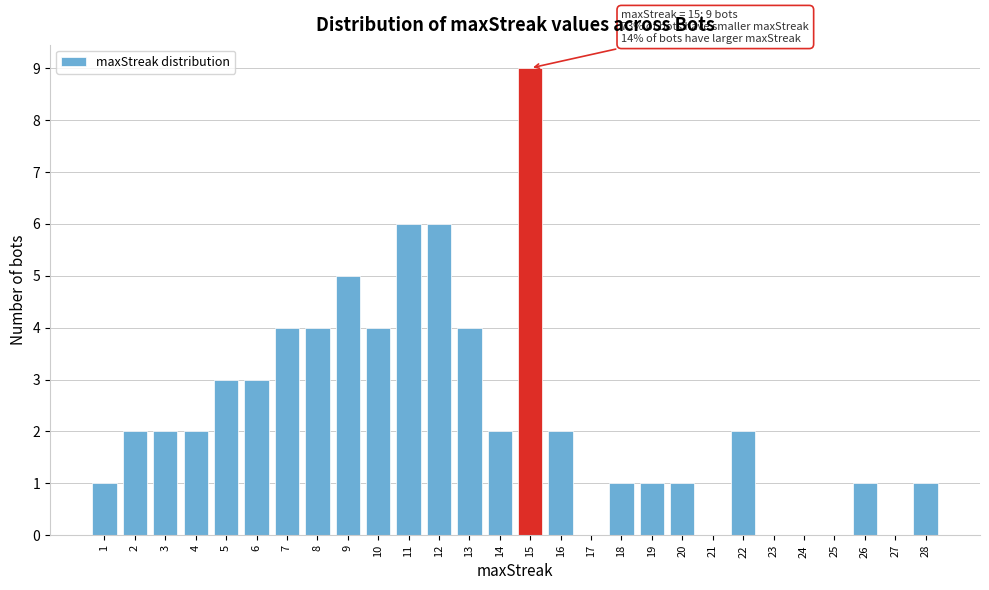

Reading right to left, extract all data points from this chart.

28=1	27=0	26=1	25=0	24=0	23=0	22=2	21=0	20=1	19=1	18=1	17=0	16=2	15=9	14=2	13=4	12=6	11=6	10=4	9=5	8=4	7=4	6=3	5=3	4=2	3=2	2=2	1=1